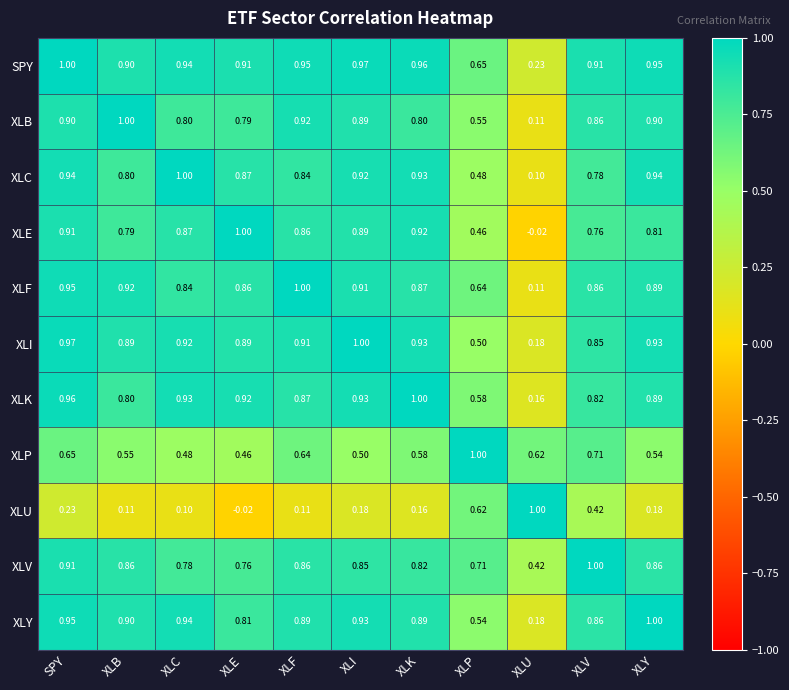

Which series changed the most between XLI and XLK?

XLB